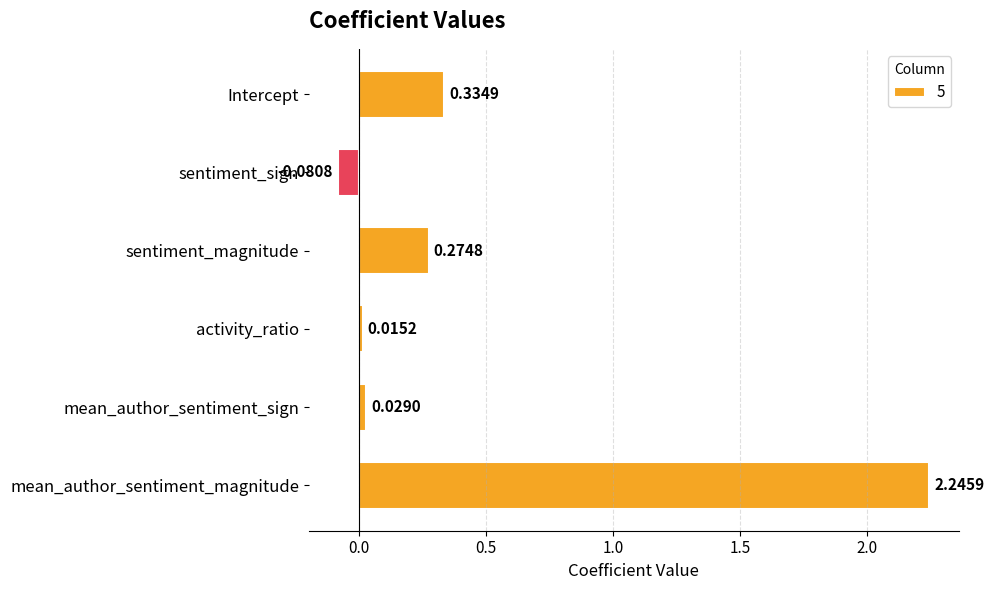

What is the difference between the values at mean_author_sentiment_magnitude and sentiment_magnitude?

2.0